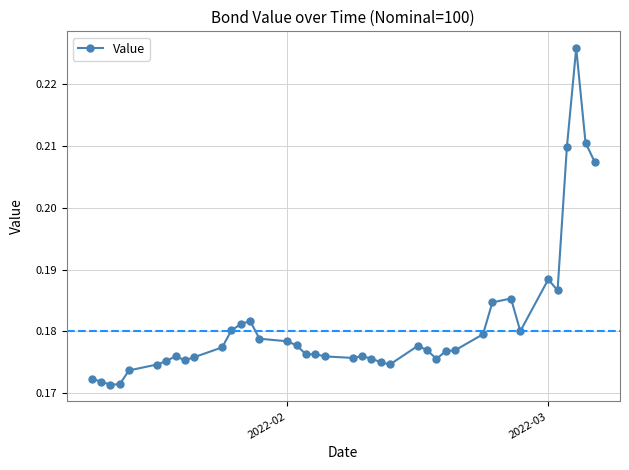

What is the sum of all values?

7.2